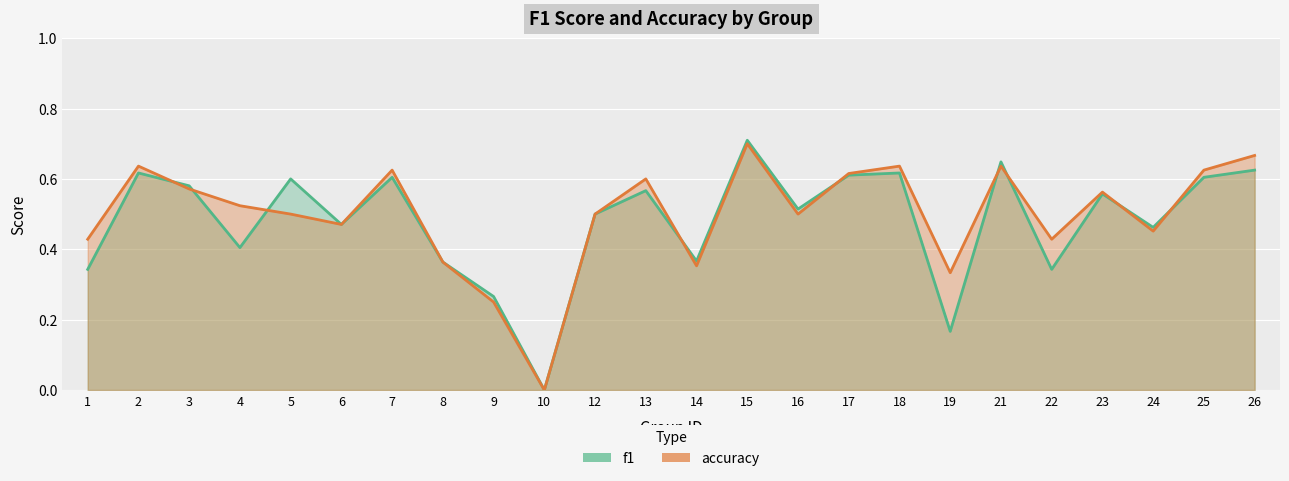

What is the value of the f1 point at the 15th from the left?

0.5